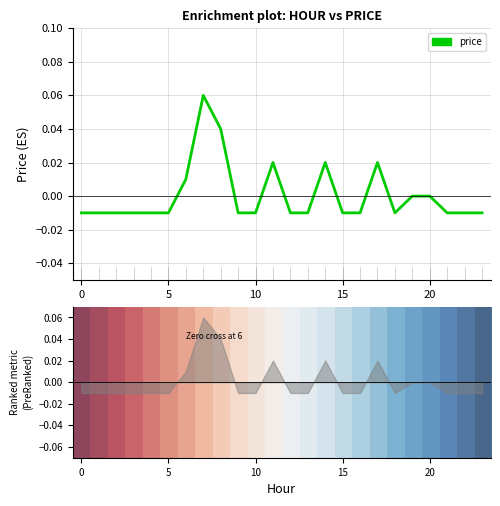

In price, how many points are higher than both neighbors (excluding endpoints)?

4